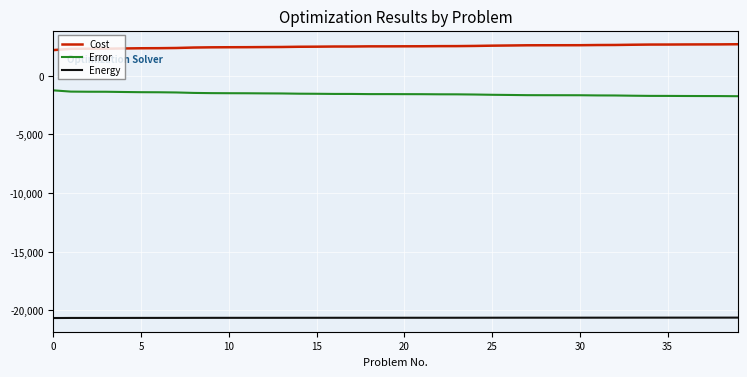

True or false: Cost and Energy intersect in this chart.

False